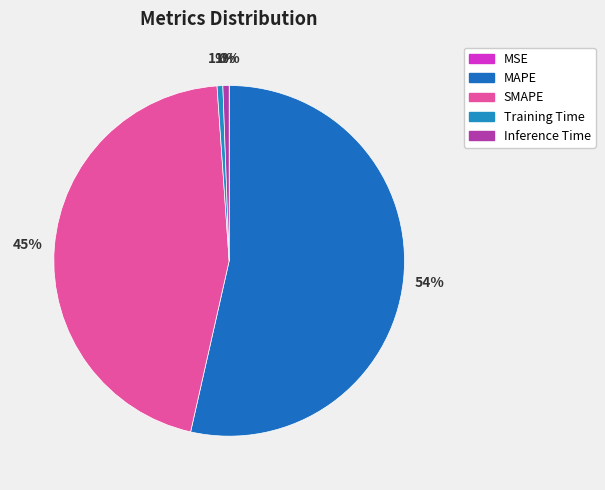

What is the total percentage of MAPE and MSE?

53.5%